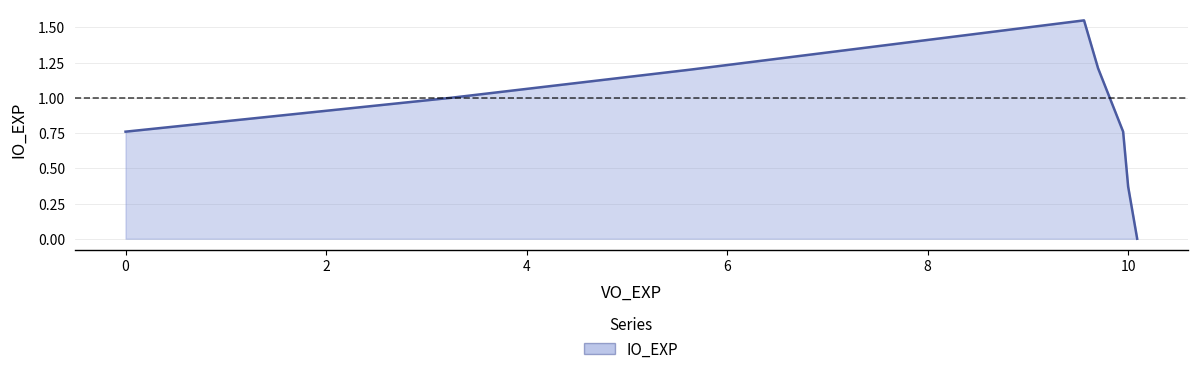

How many interior local peaks (higher than both neighbors) does the data have?

1